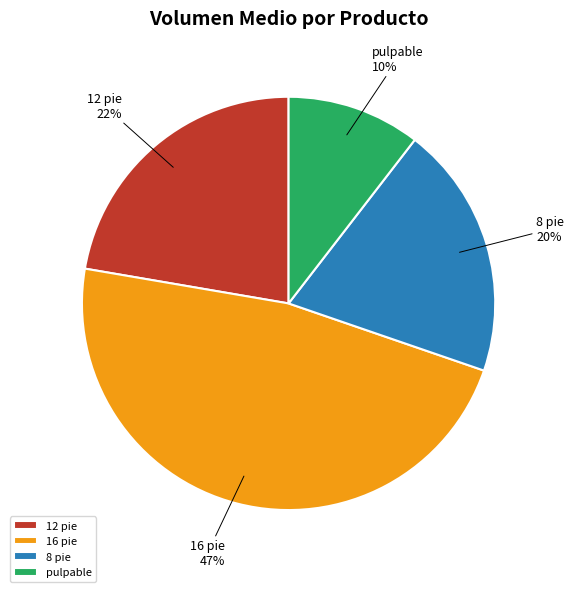

To the nearest percent, what percentage of the pie is 8 pie?

20%